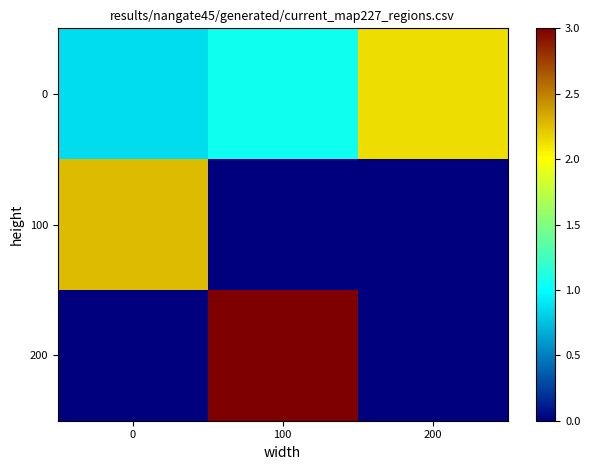

At which category is the sum across all series the highest?

100